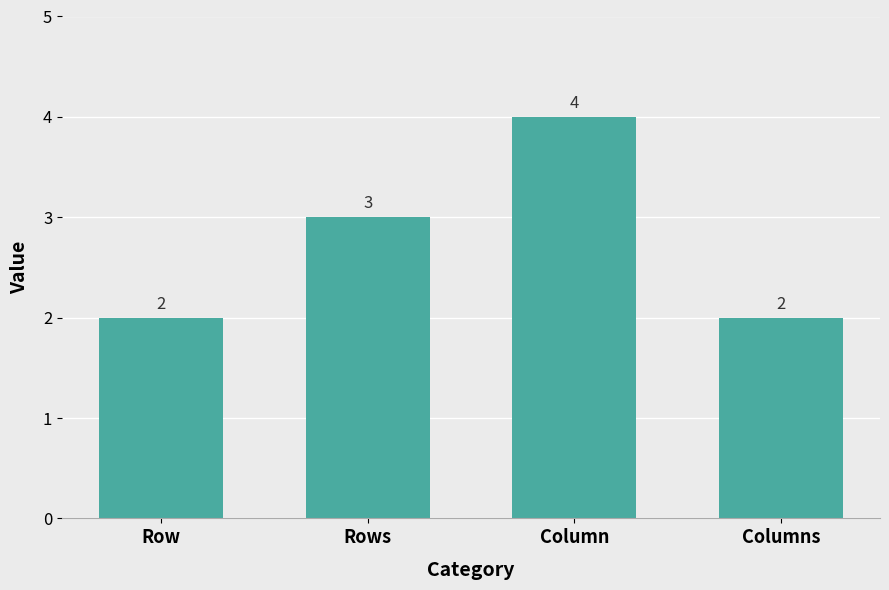

What is the label of the 4th bar from the left?

Columns